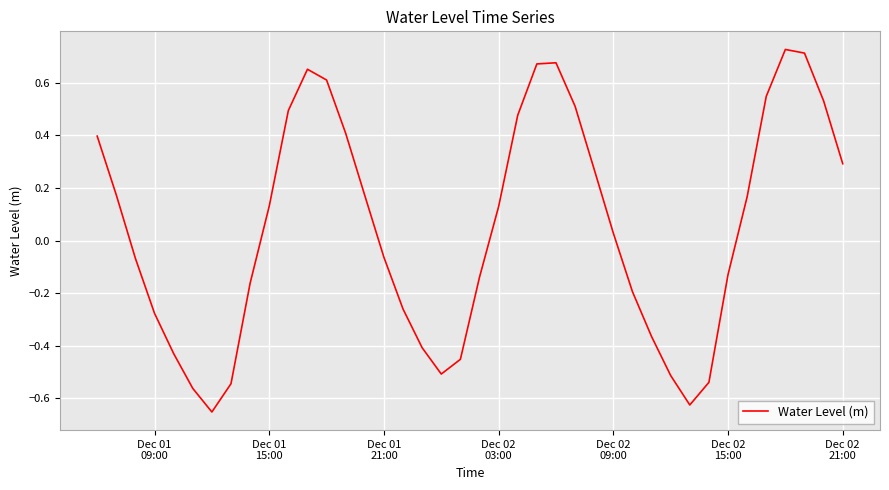

What is the difference between the maximum and minimum values?

1.4